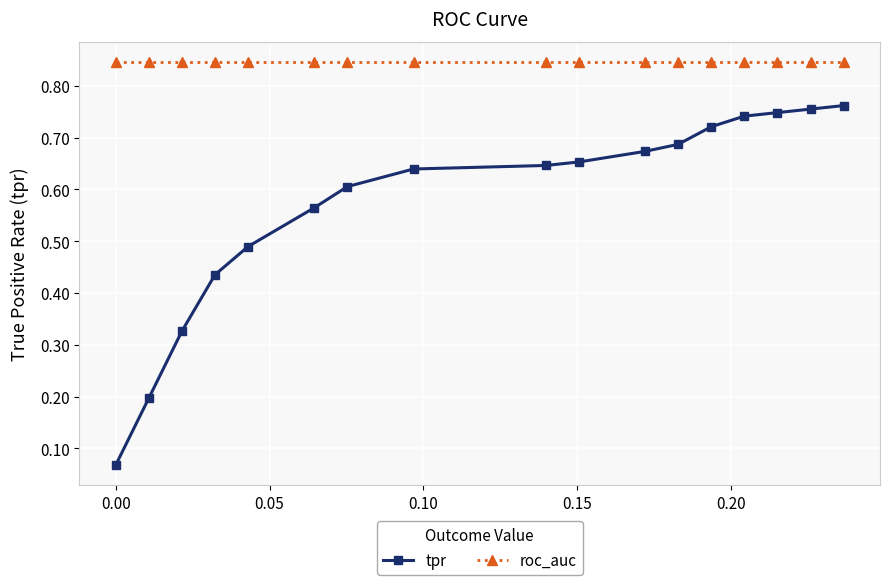

What is the sum of all roc_auc values?

14.4